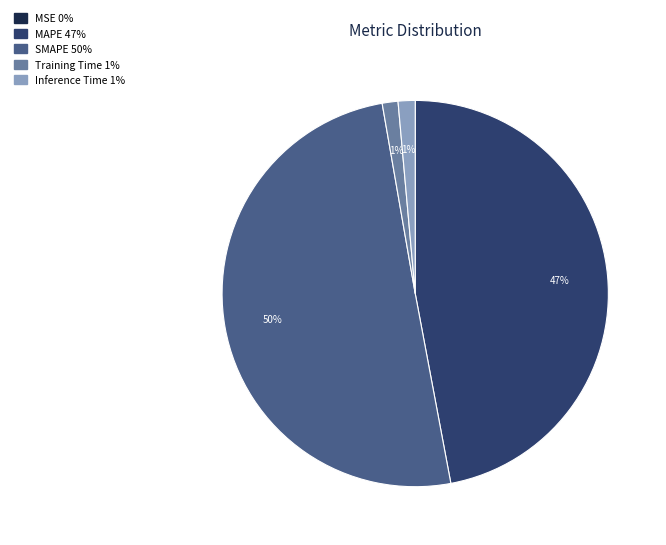

What is the largest slice in the pie chart?

SMAPE